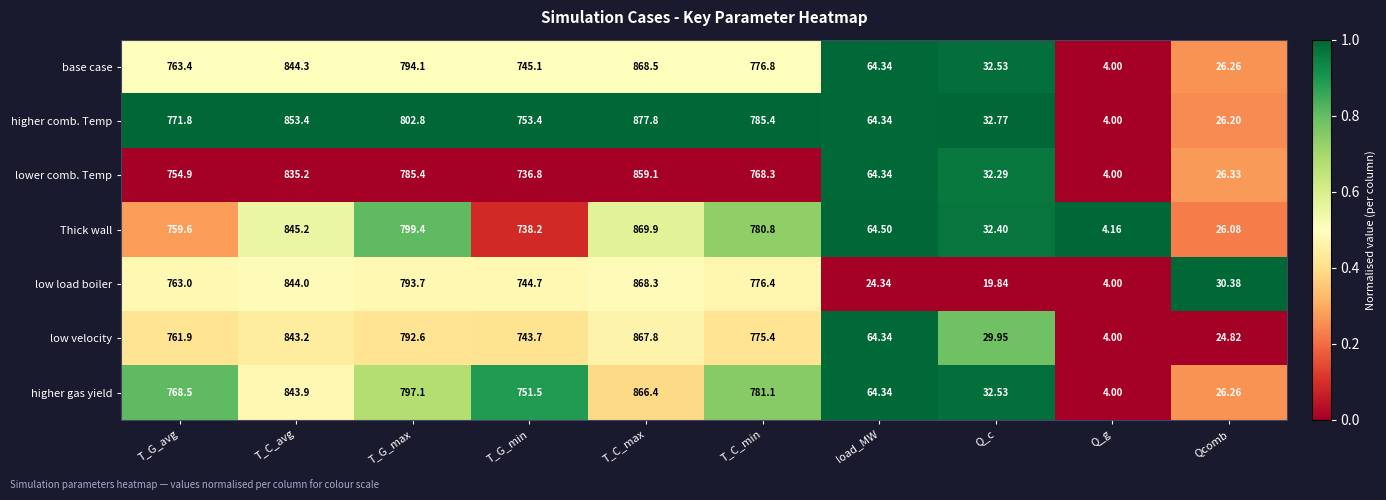

At which label is higher gas yield closest to 435?

T_G_min